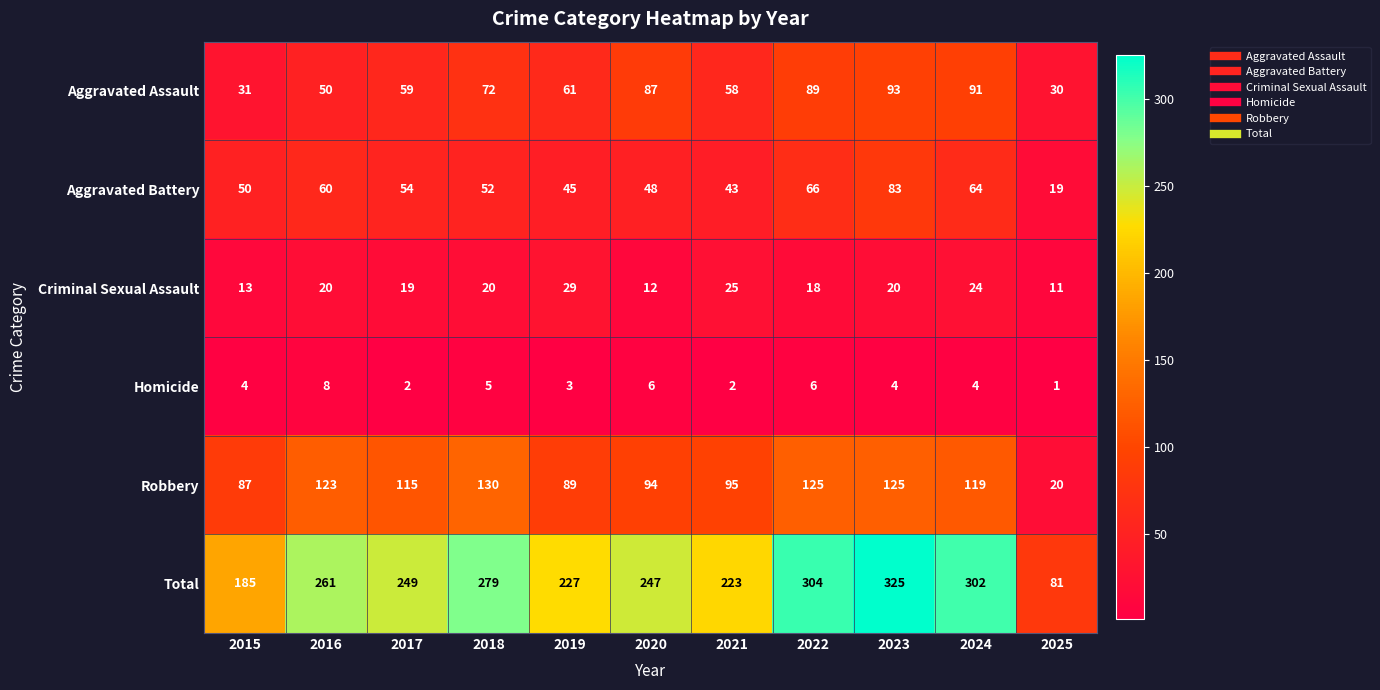

Where is Aggravated Assault nearest to the value 61?

2019